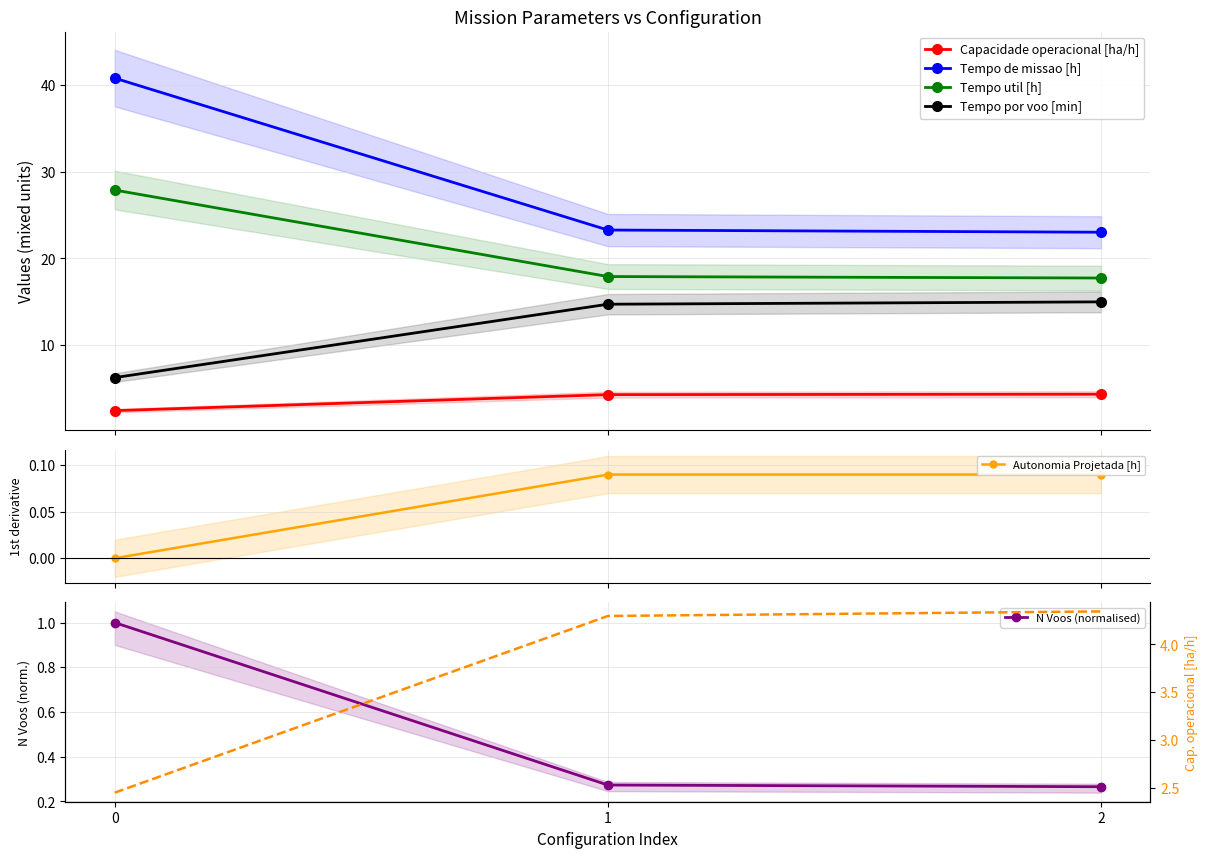

What is the minimum value shown in the chart?

0.3